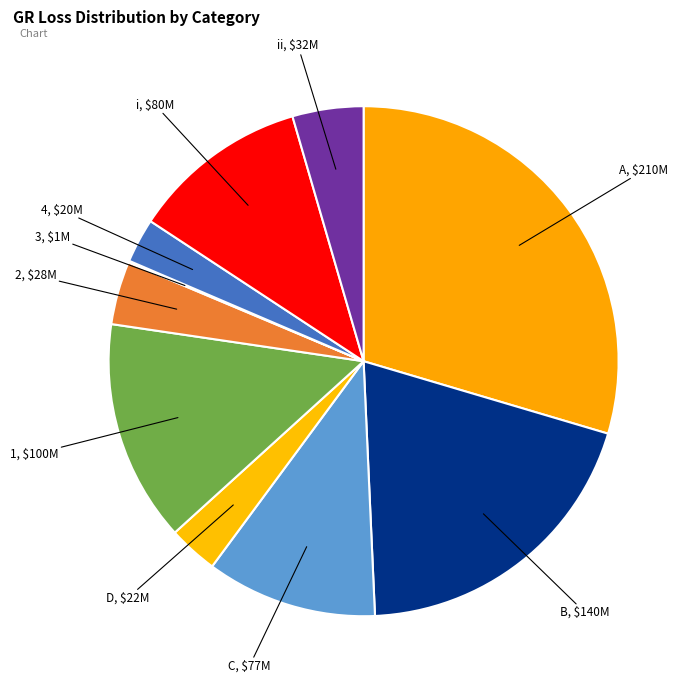

Approximately how many times larger is the value at 4 compared to D?

0.9